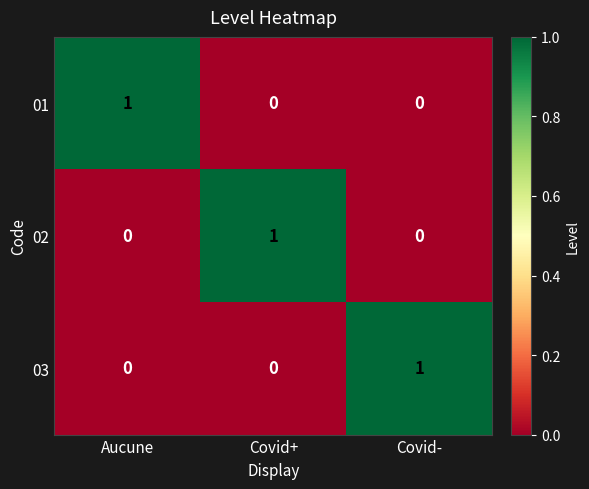

Count the 01 values in the range 0 to 1.

3